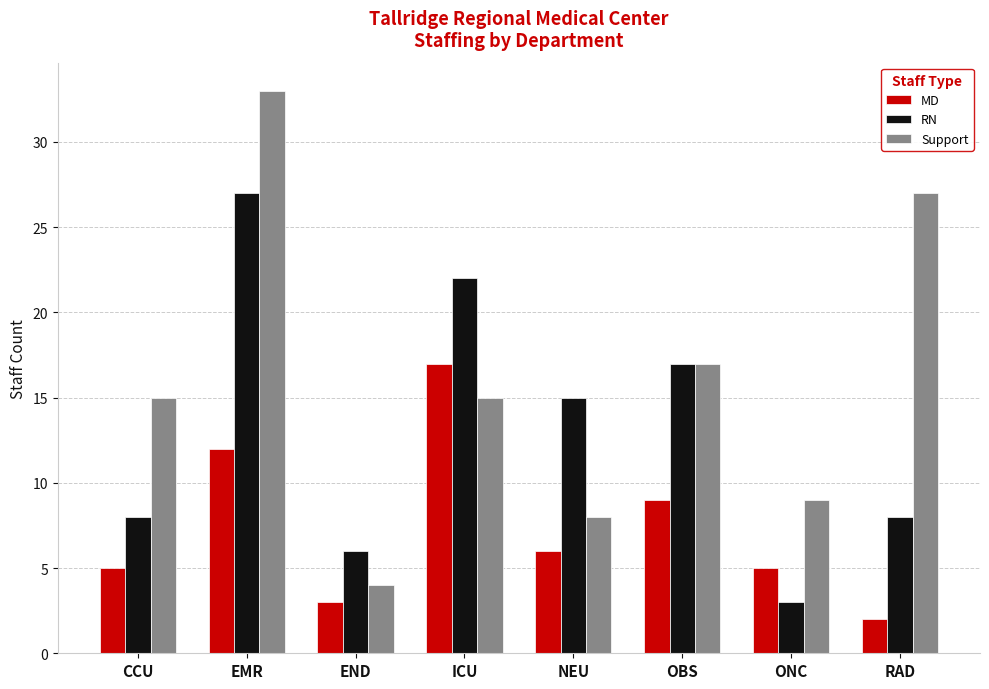

Is the value of RN at EMR greater than the value of Support at ONC?

Yes